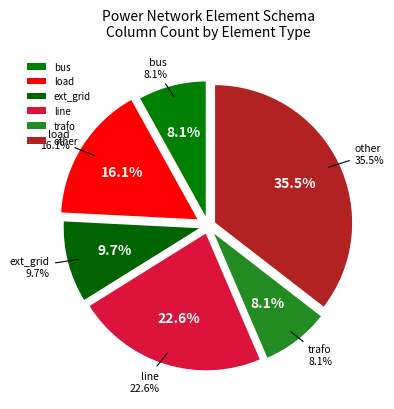

True or false: trafo accounts for 16% of the total.

False